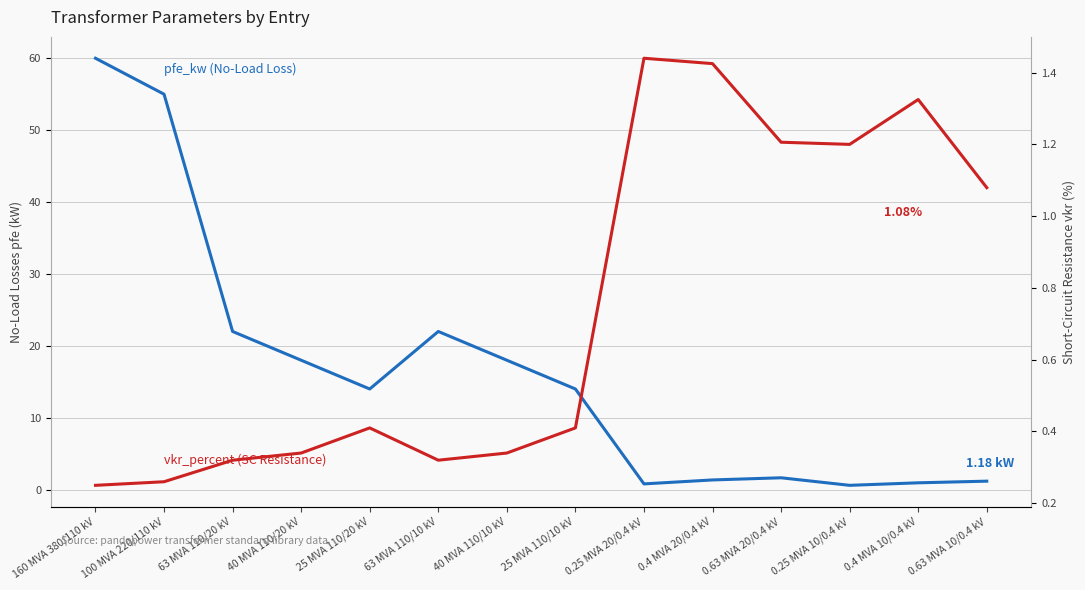

Is it true that vkr_percent equals 0.1 at 63 MVA 110/20 kV?

False